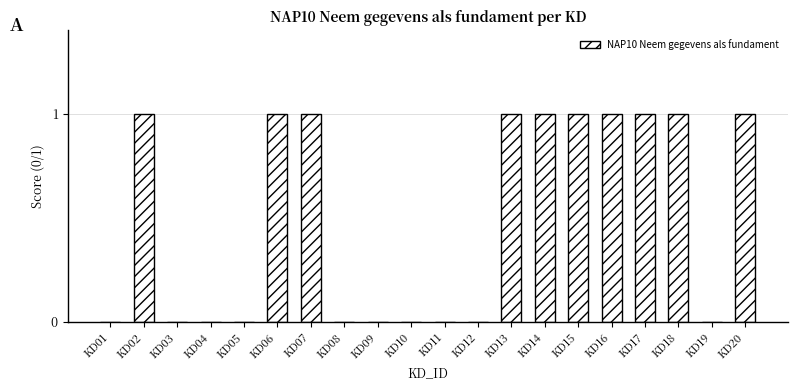

True or false: the data shows 0 at KD10.

True